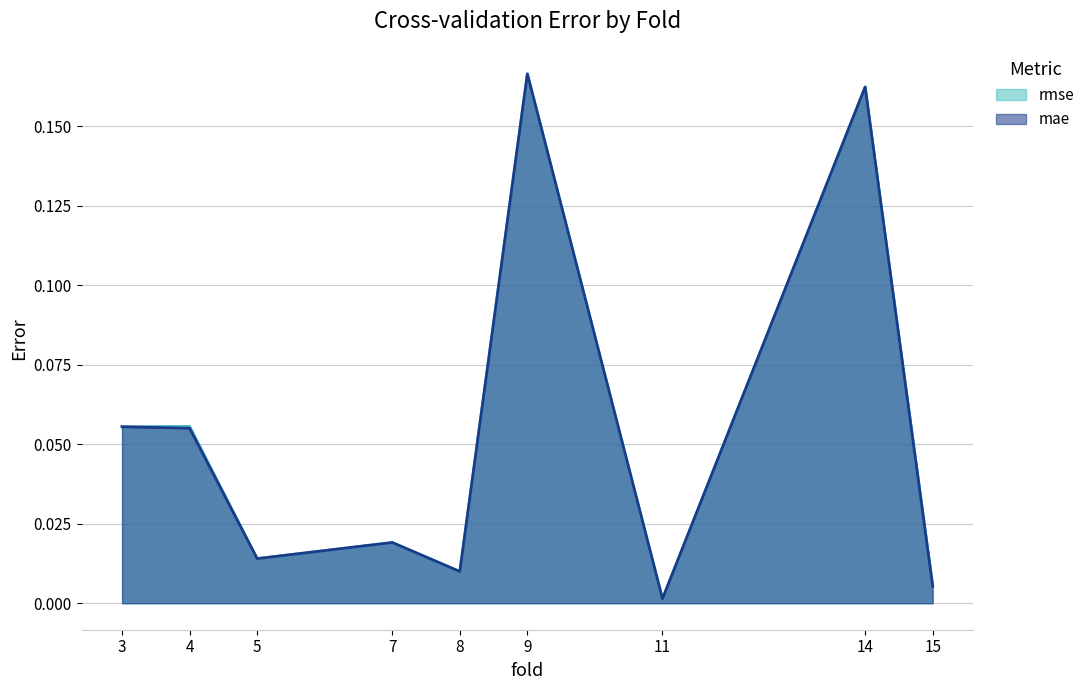

What is the maximum value for mae?

0.2